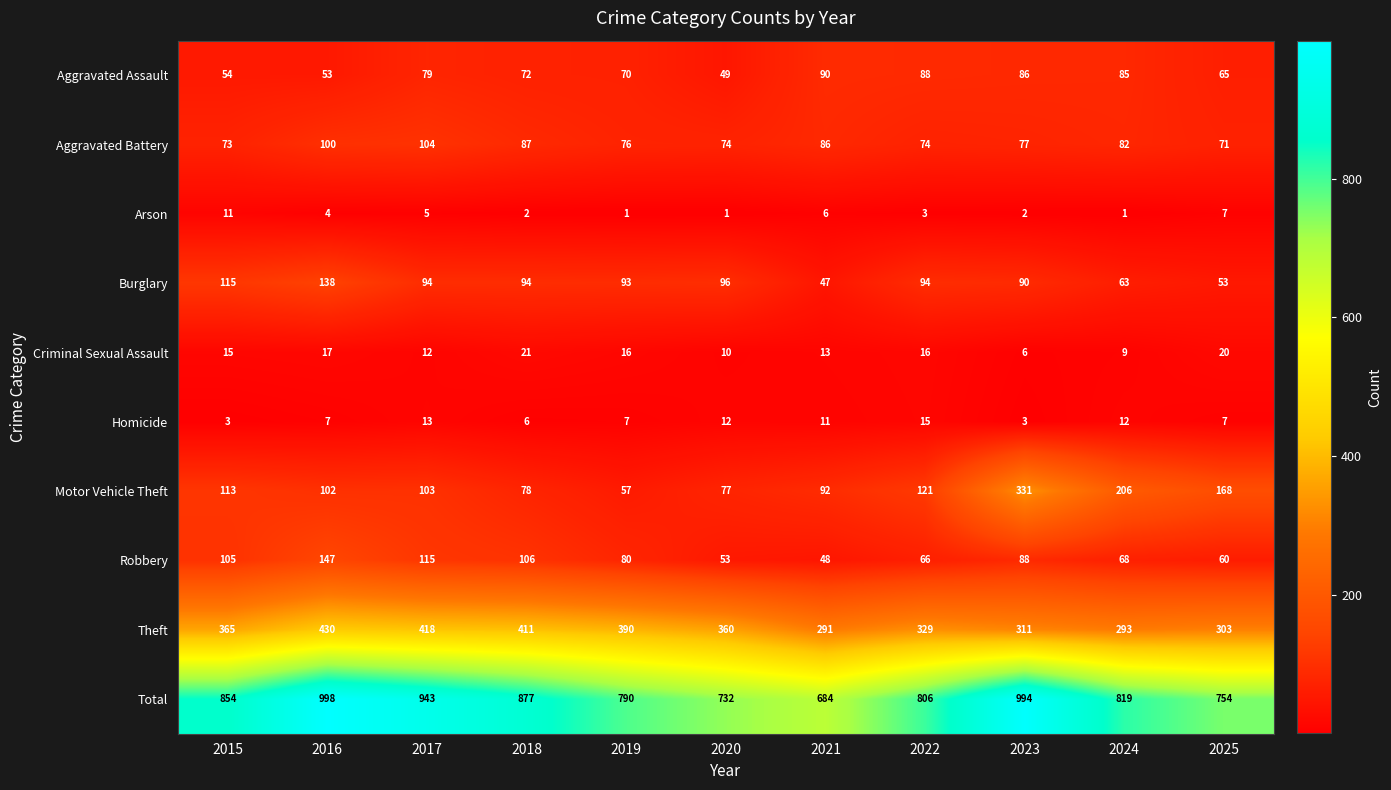

What is the maximum value shown in the chart?

998